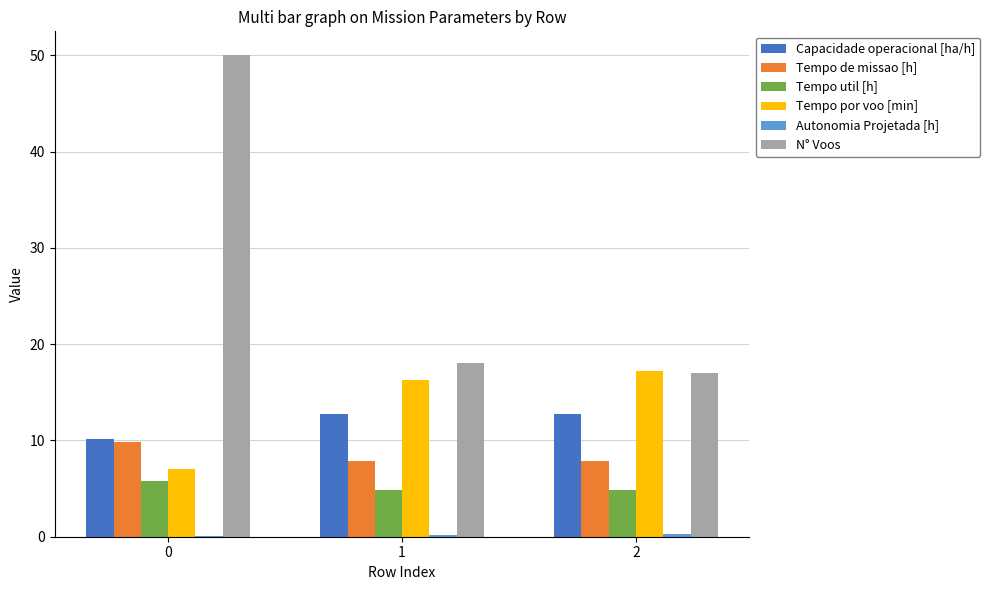

Which series has the largest total across all categories?

N° Voos